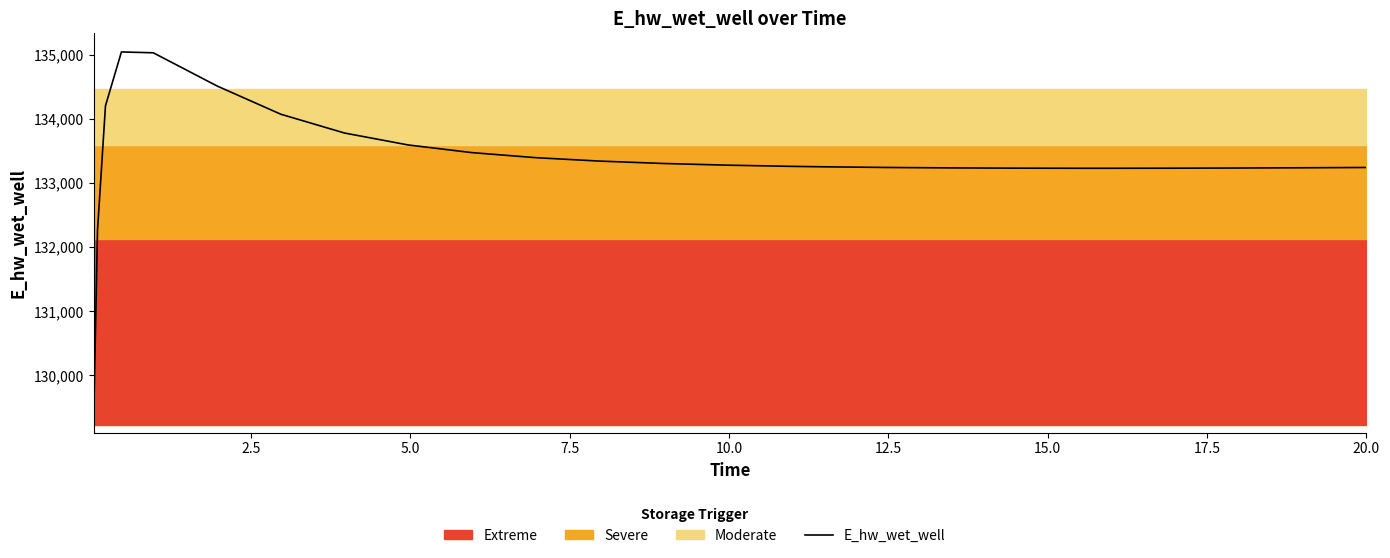

How many interior local valleys (lower than both neighbors) does the data have?

1